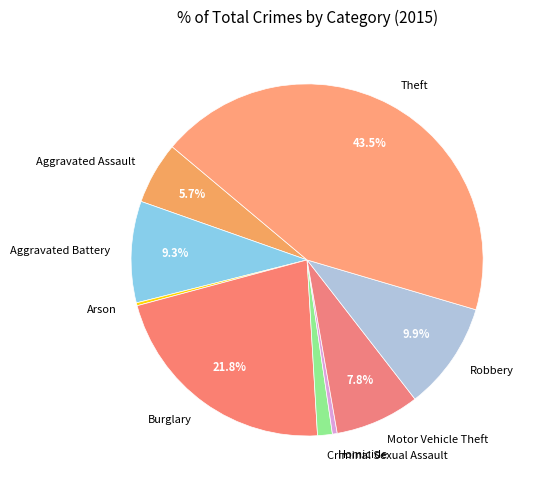

Which slice is the largest?

Theft